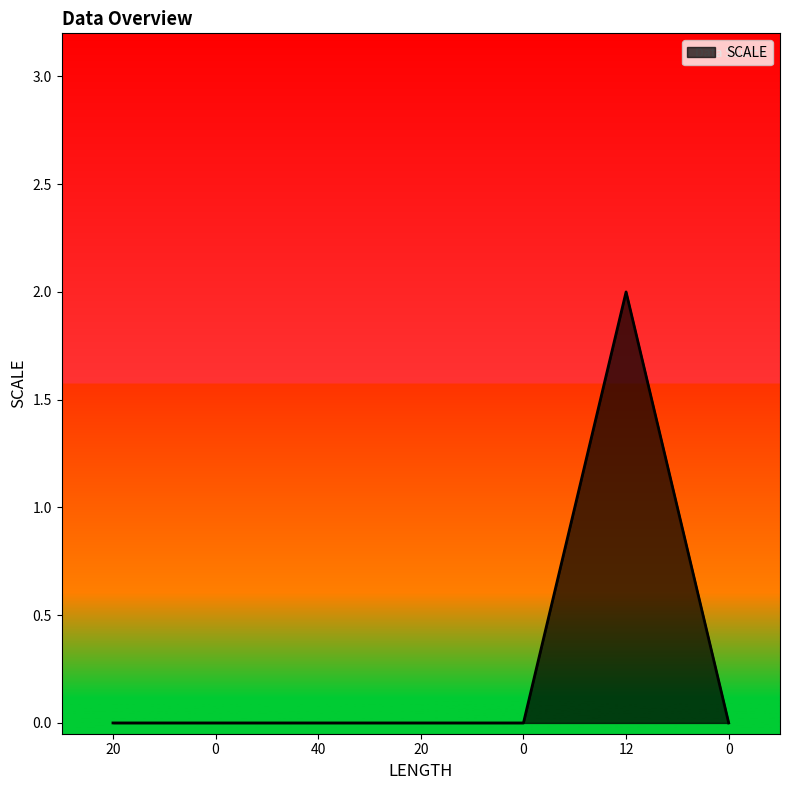

The chart shows a value of 0 at 0. True or false?

True